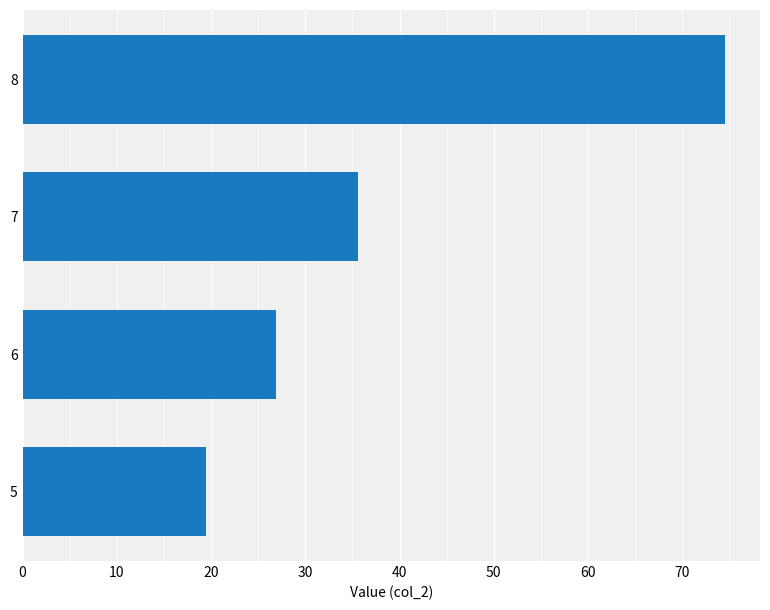

Reading top to bottom, what are all the values shown in this chart?

74.5	35.6	26.9	19.4